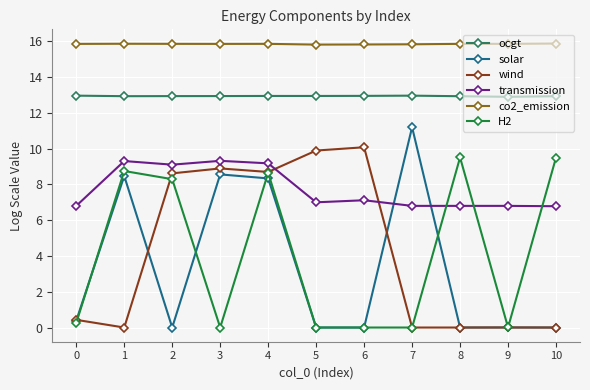

Where is the first local maximum for solar?

1